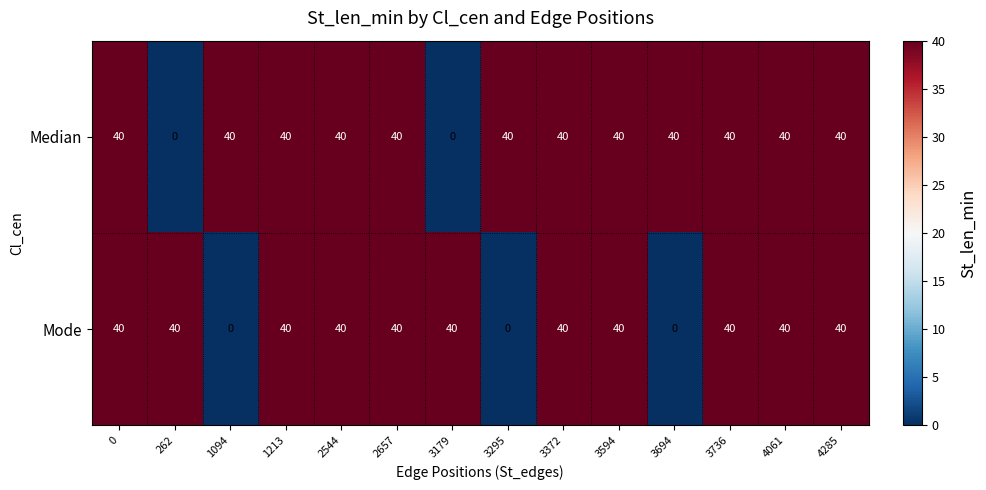

Reading left to right, what are all the values shown in this chart?

Median: 0=40	262=0	1094=40	1213=40	2544=40	2657=40	3179=0	3295=40	3372=40	3594=40	3694=40	3736=40	4061=40	4285=40
Mode: 0=40	262=40	1094=0	1213=40	2544=40	2657=40	3179=40	3295=0	3372=40	3594=40	3694=0	3736=40	4061=40	4285=40